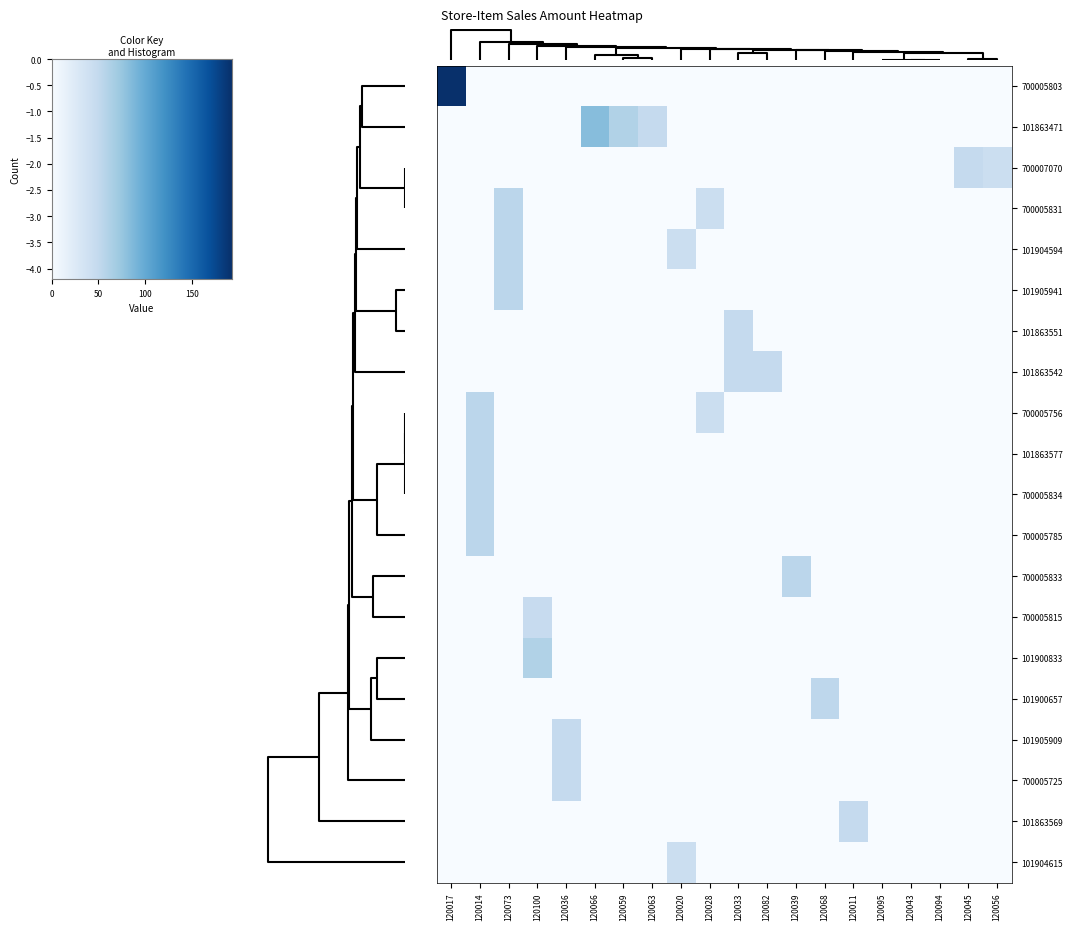

List the series in order of their peak value, highest first.

700005803, 101863471, 101900833, 700005834, 700005756, 700005833, 700005785, 101863577, 700005831, 101904594, 101905941, 101900657, 101863569, 101863551, 101905909, 700007070, 101863542, 700005725, 700005815, 101904615